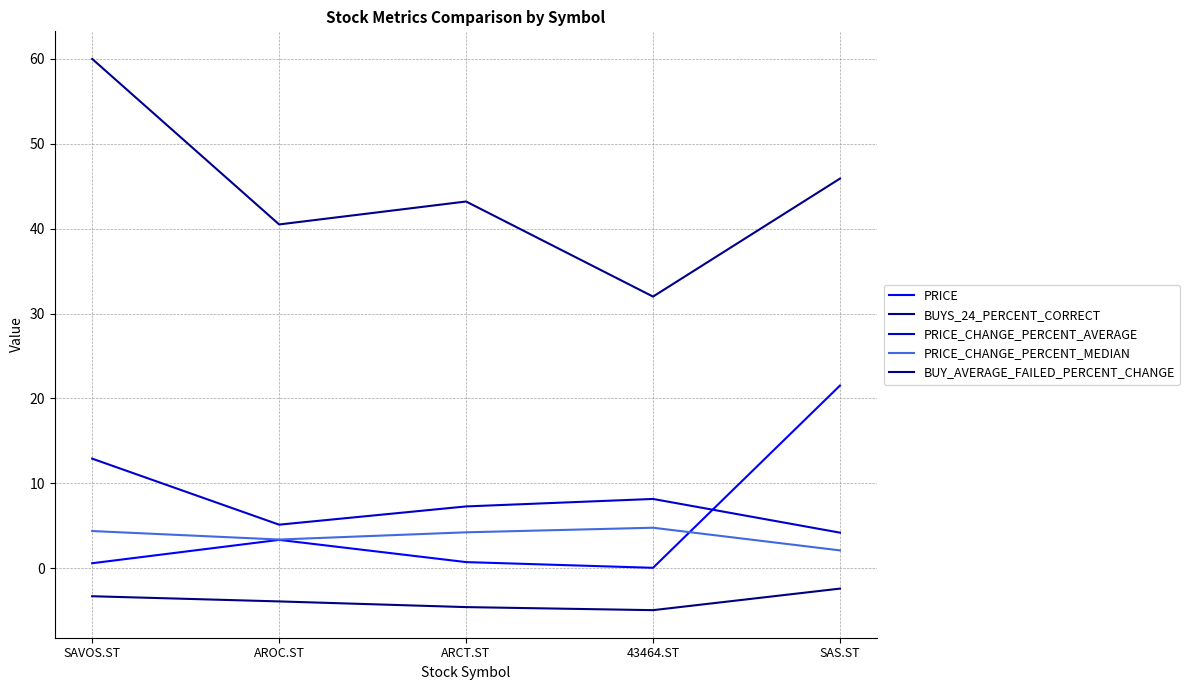

True or false: PRICE and BUYS_24_PERCENT_CORRECT cross at least once.

False